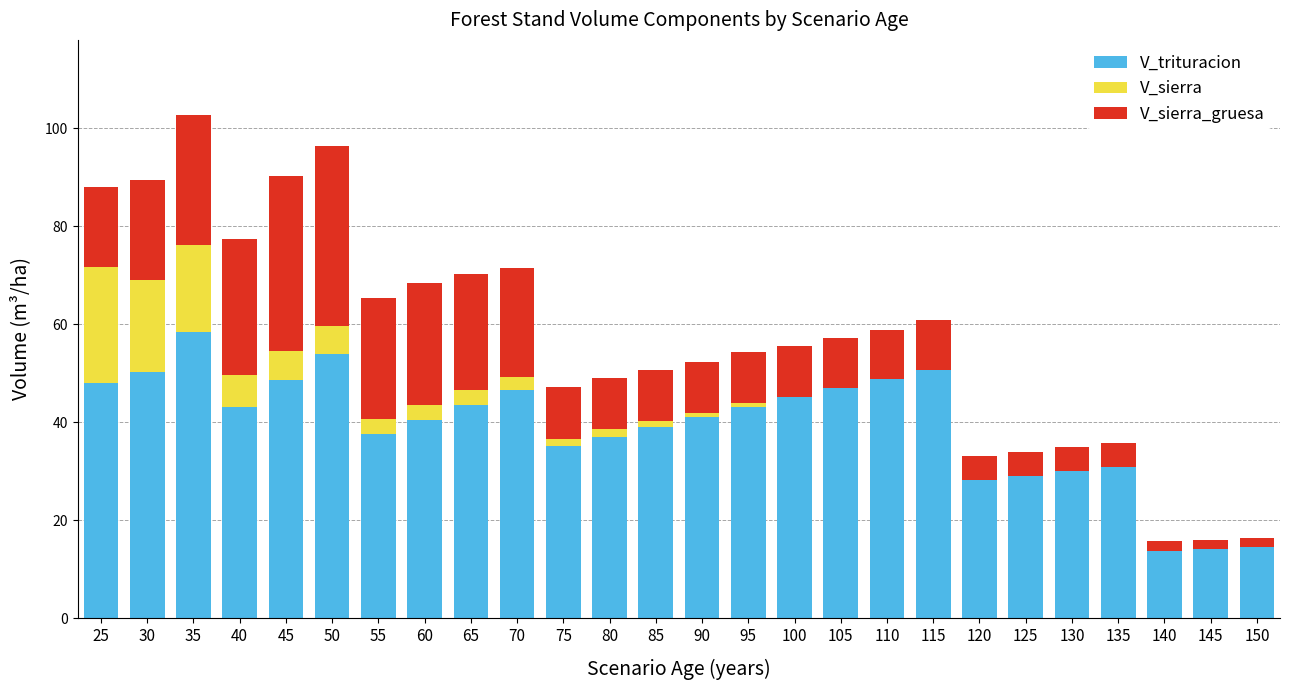

The V_trituracion series shows 50.8 at 115. True or false?

True